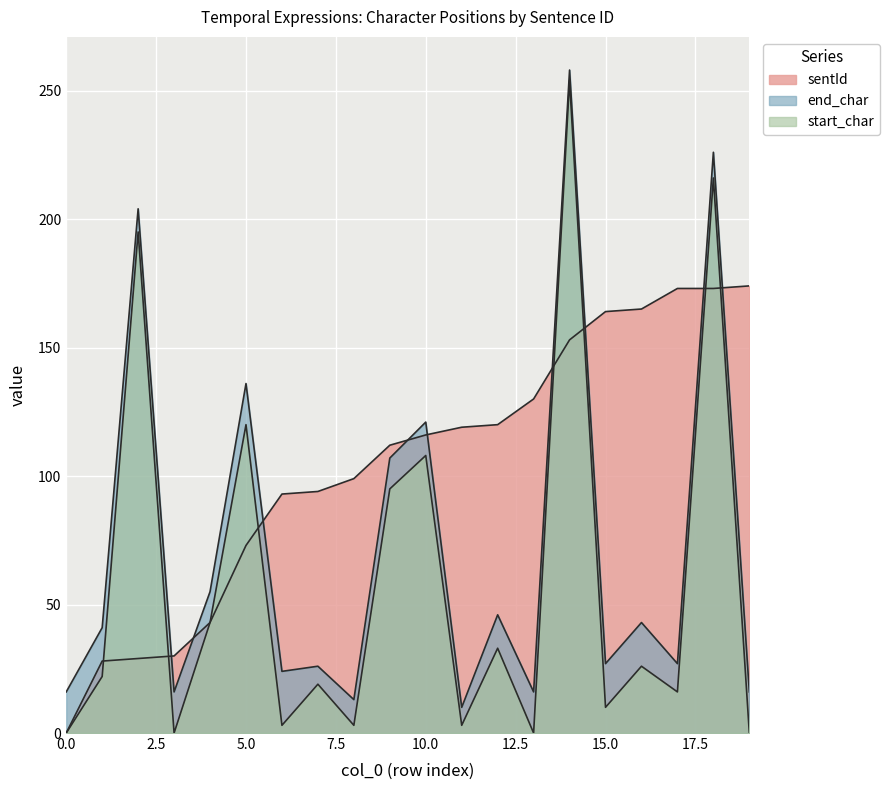

Where is sentId nearest to the value 87?

6